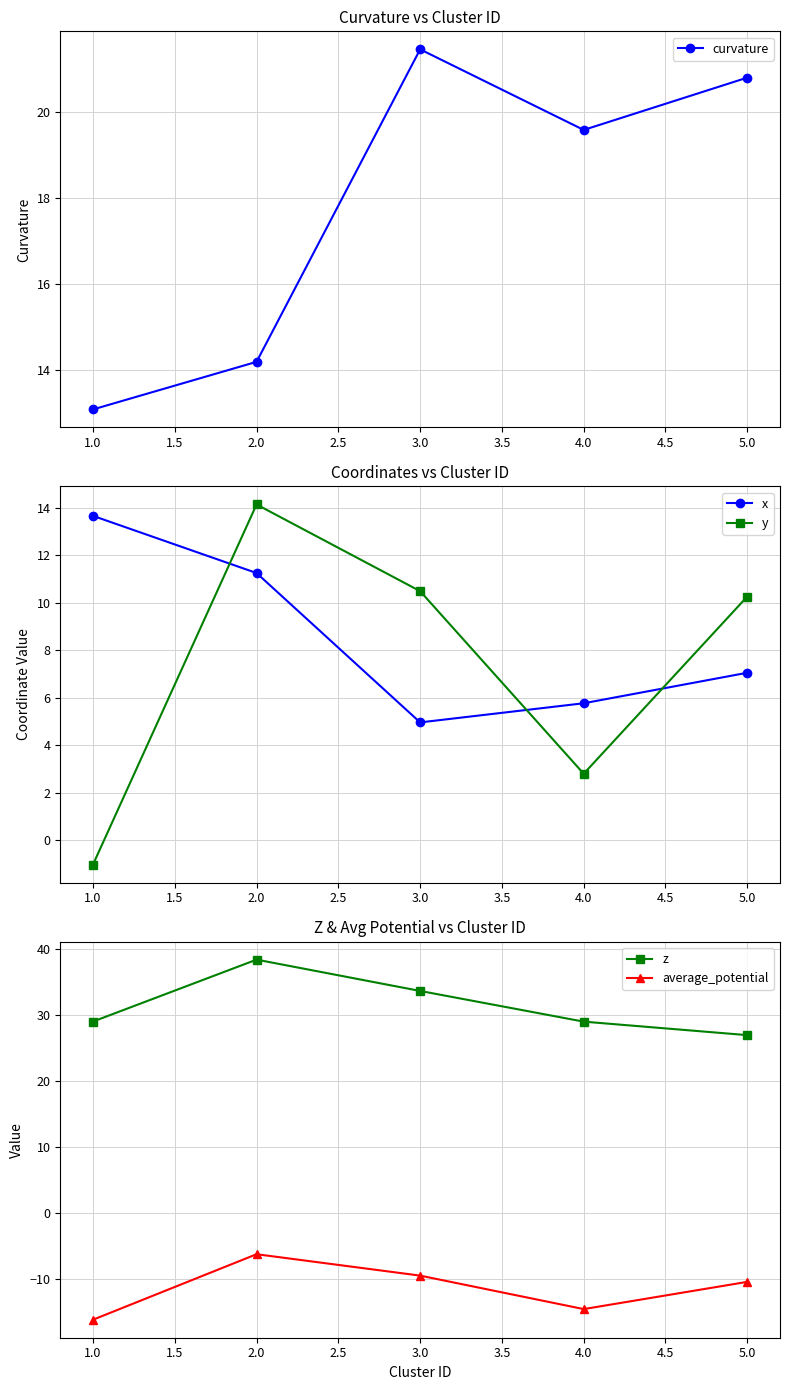

Does the chart have visible grid lines?

Yes